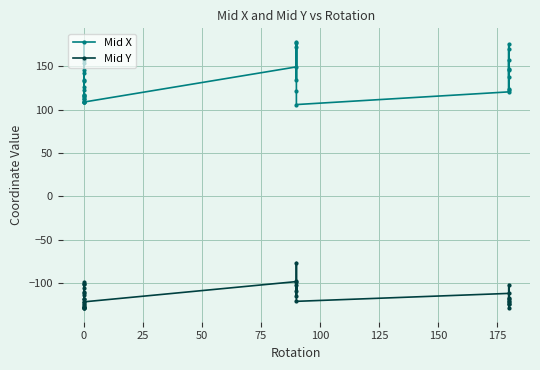

In Mid X, how many points are higher than both neighbors (excluding endpoints)?

10